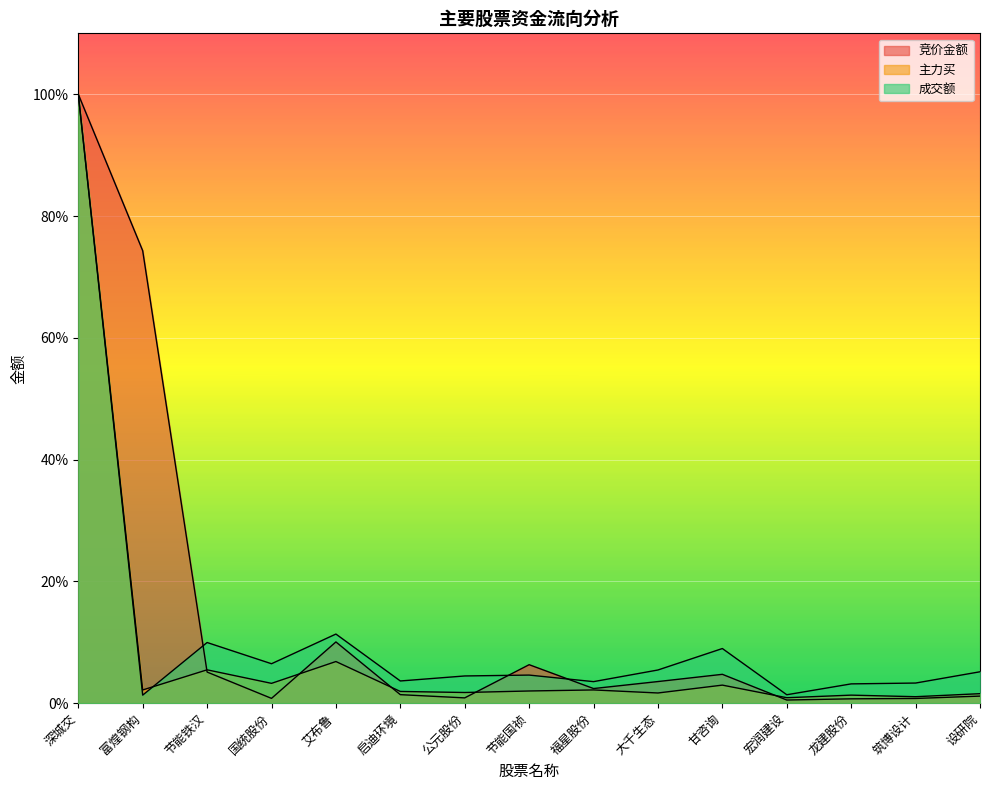

What is the difference between the highest and lowest values at 艾布鲁?

4.5